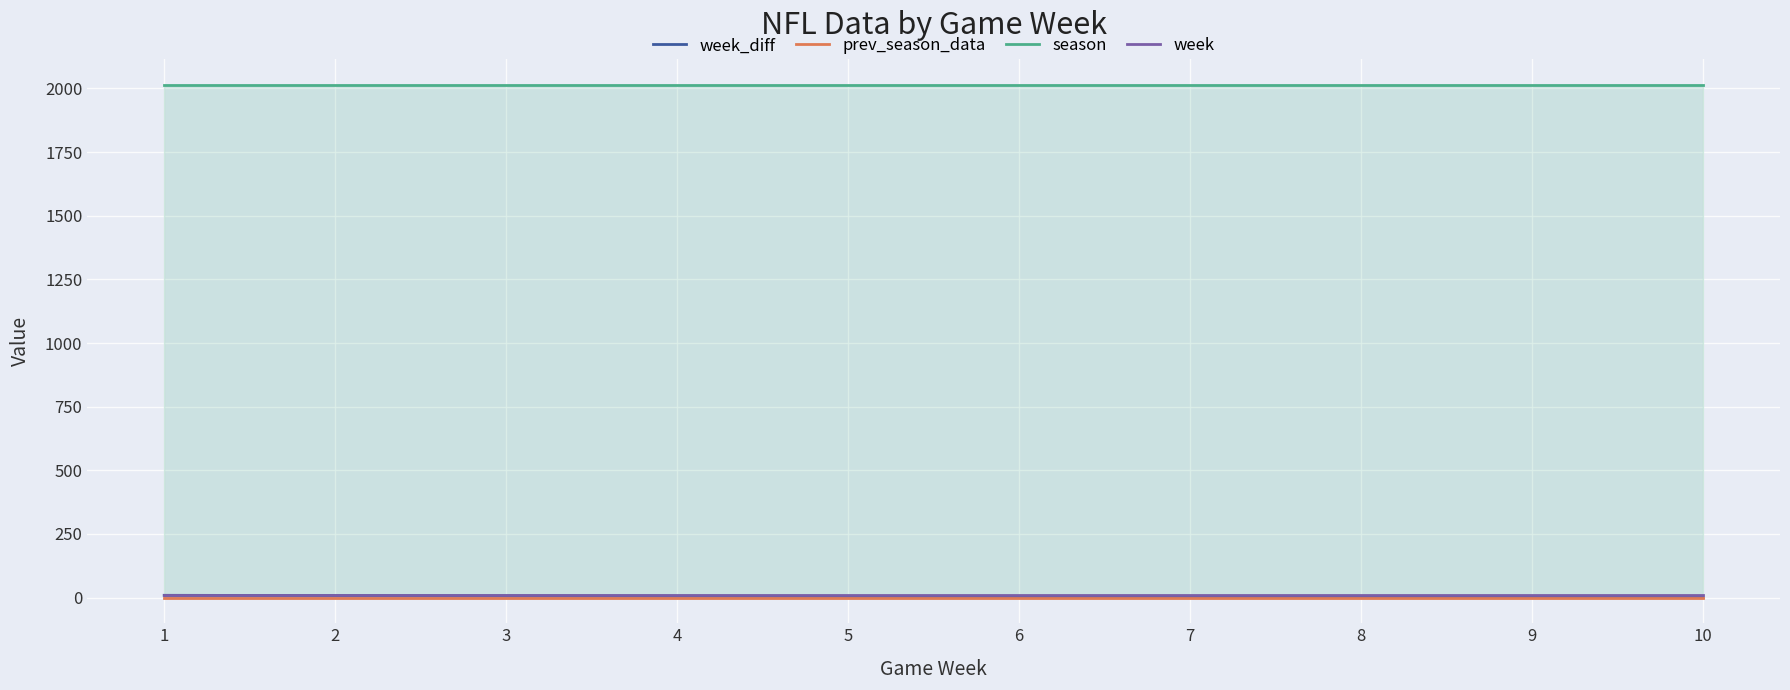

Read the week value at 3.

10